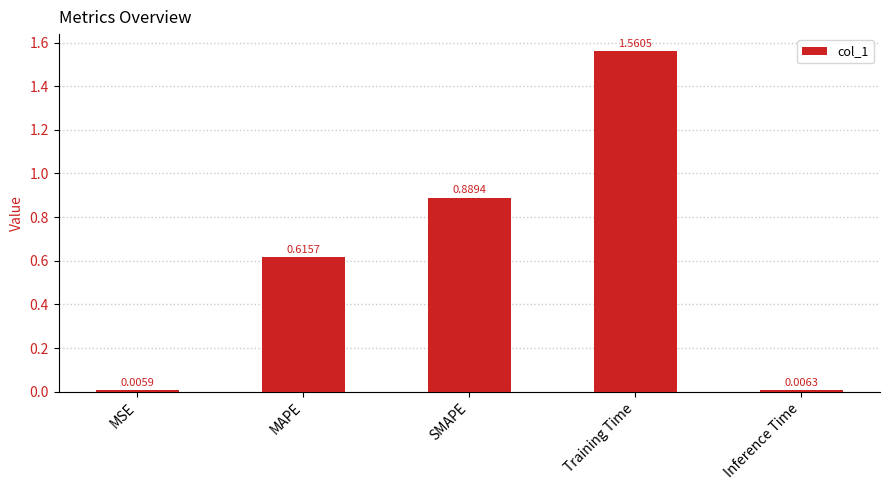

What is the sum of all values?

3.1